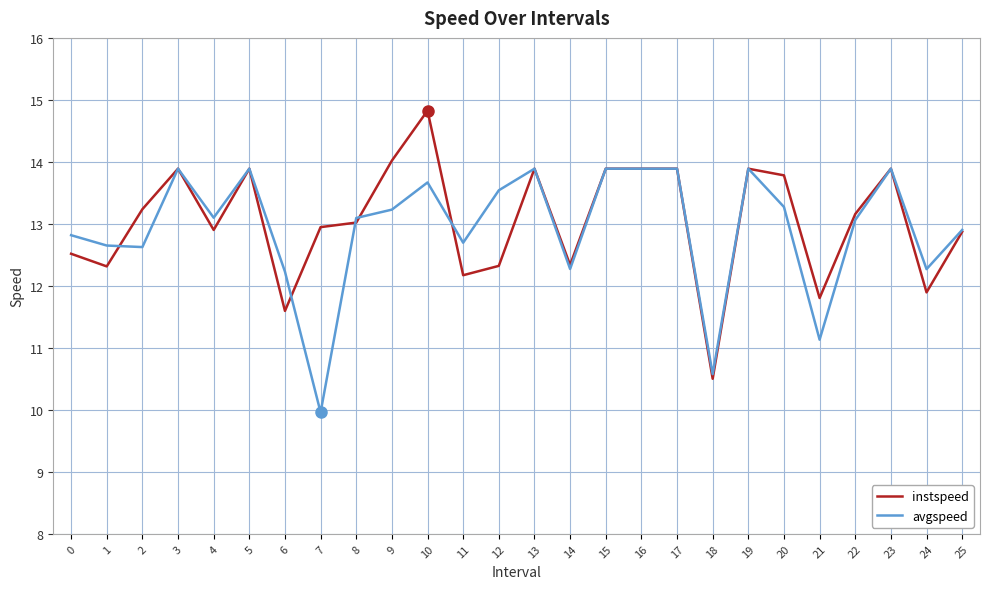

True or false: instspeed has more than 2 points higher than both neighbors.

True